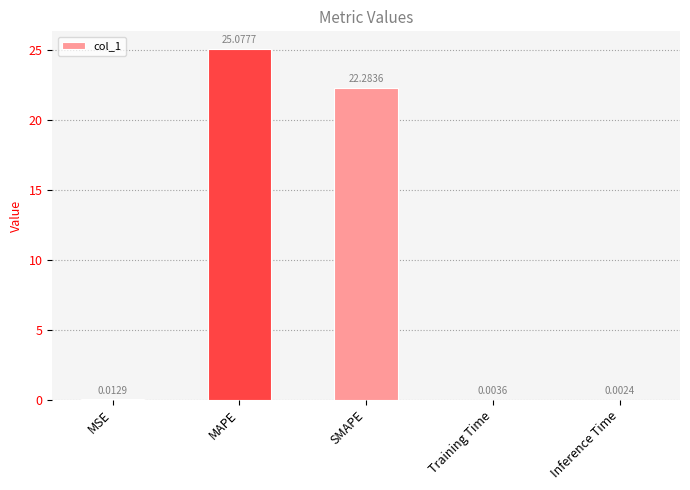

What is the change in value from MAPE to Training Time?

-25.1